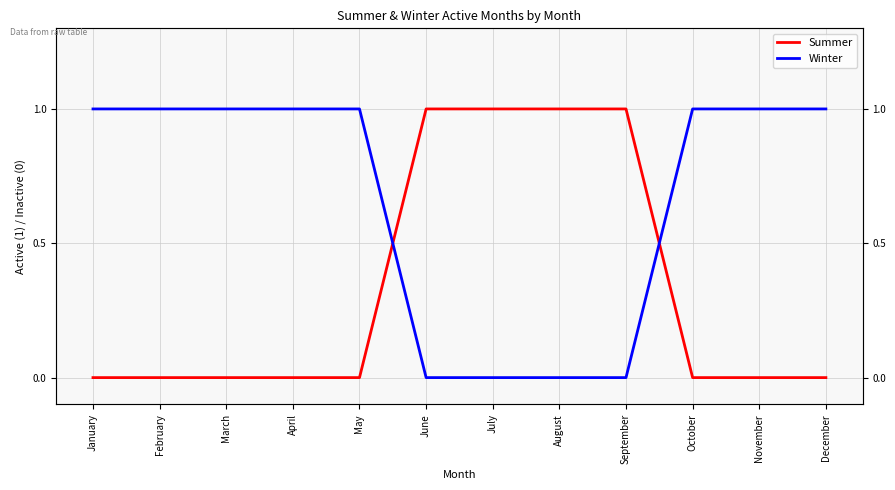

Which series has the widest spread of values?

Summer